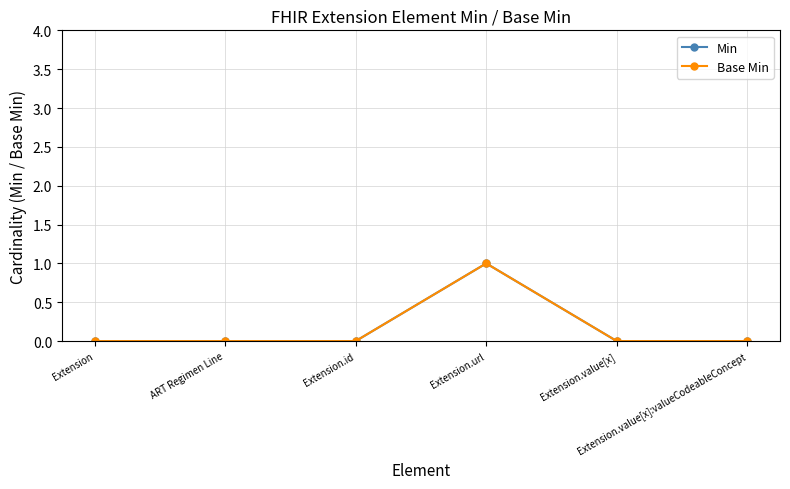

List the series in order of their peak value, highest first.

Min, Base Min